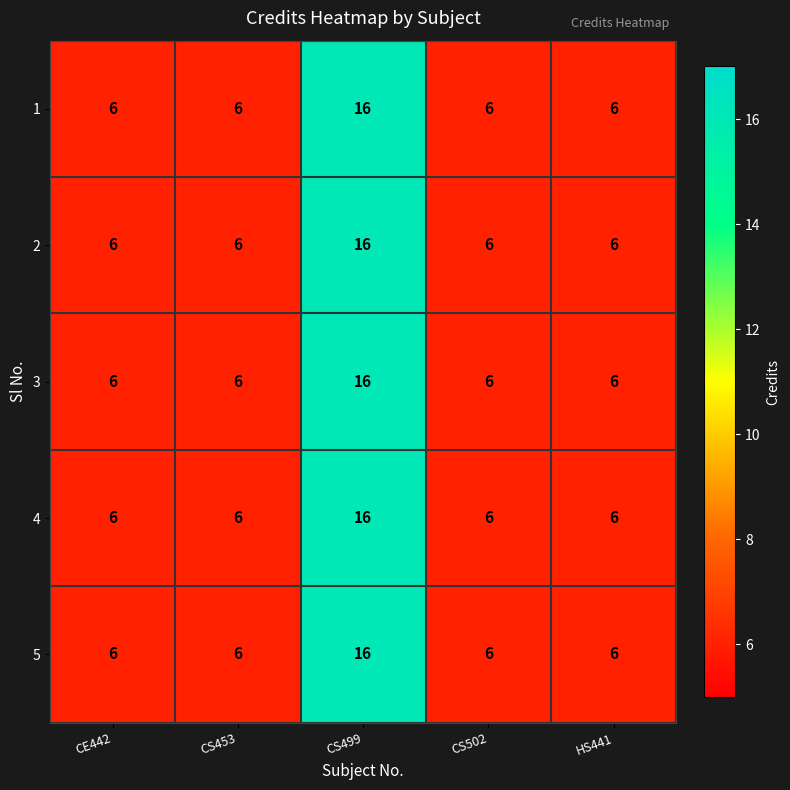

What is the sum of all 5 values?

40